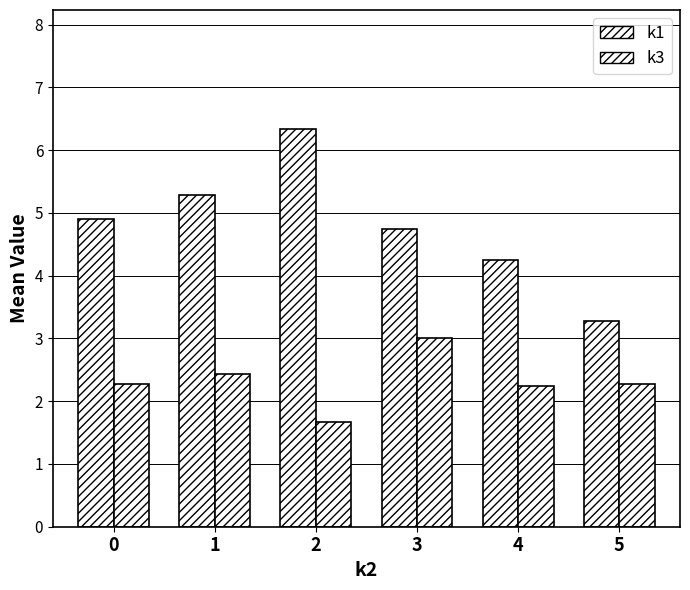

Reading right to left, what are all the values shown in this chart?

k1: 5=3.3	4=4.2	3=4.8	2=6.3	1=5.3	0=4.9
k3: 5=2.3	4=2.2	3=3.0	2=1.7	1=2.4	0=2.3